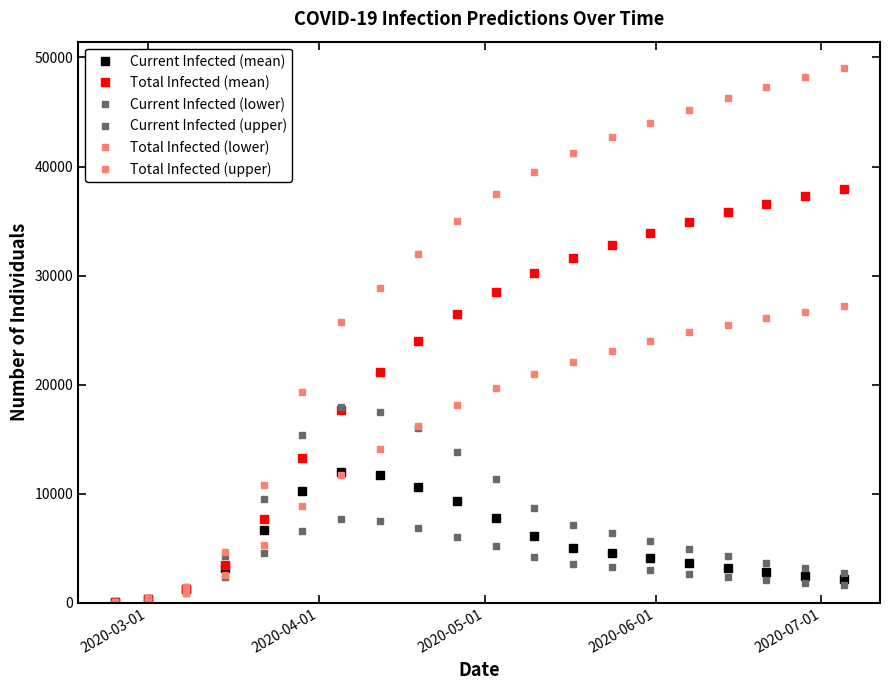

How many categories are shown in the chart?

20